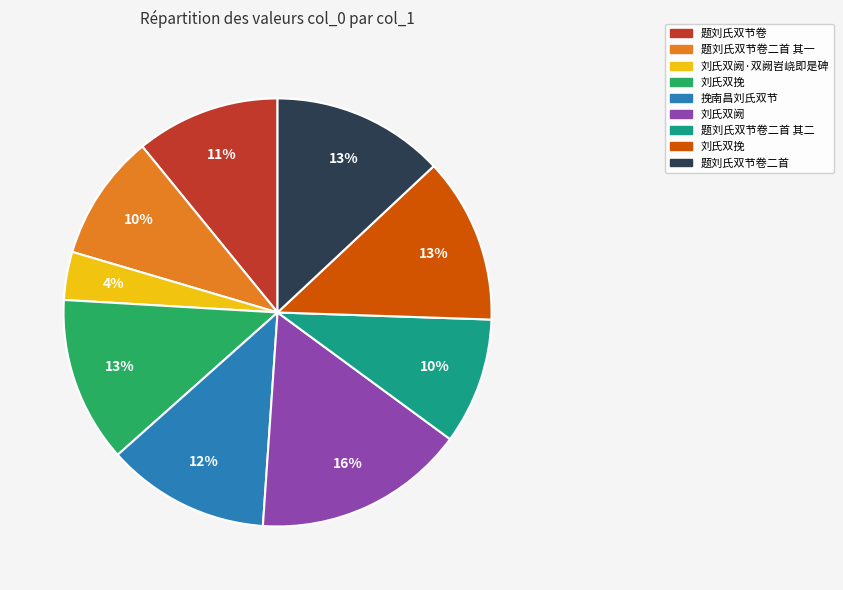

Does any single category account for the majority?

No